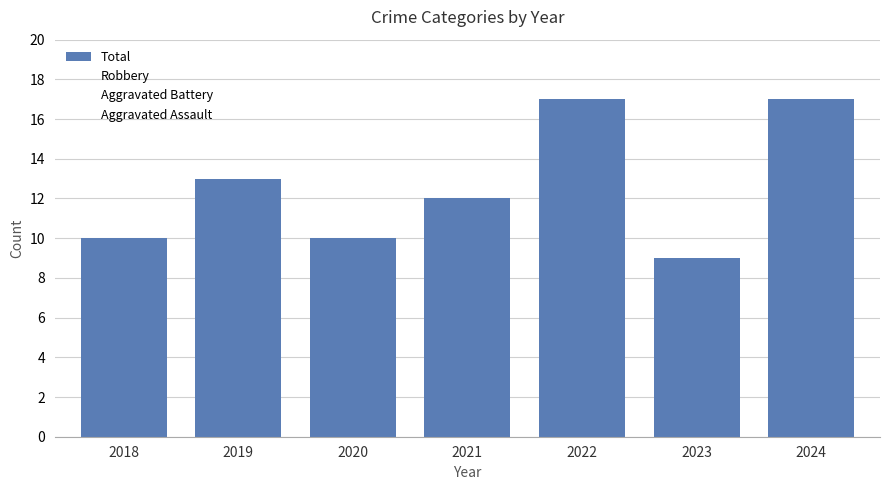

How many bars are there in total?

7